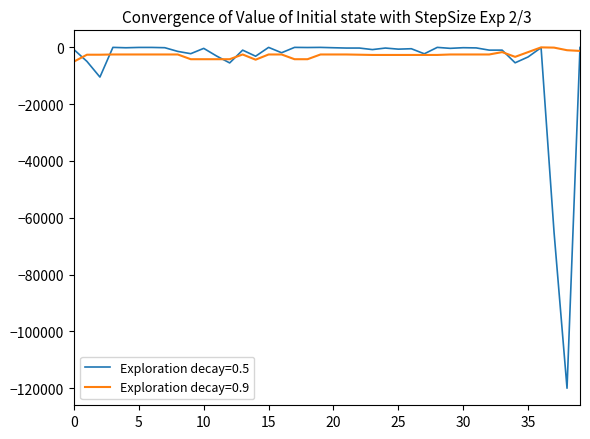

What is the smallest value displayed?

-120000.0